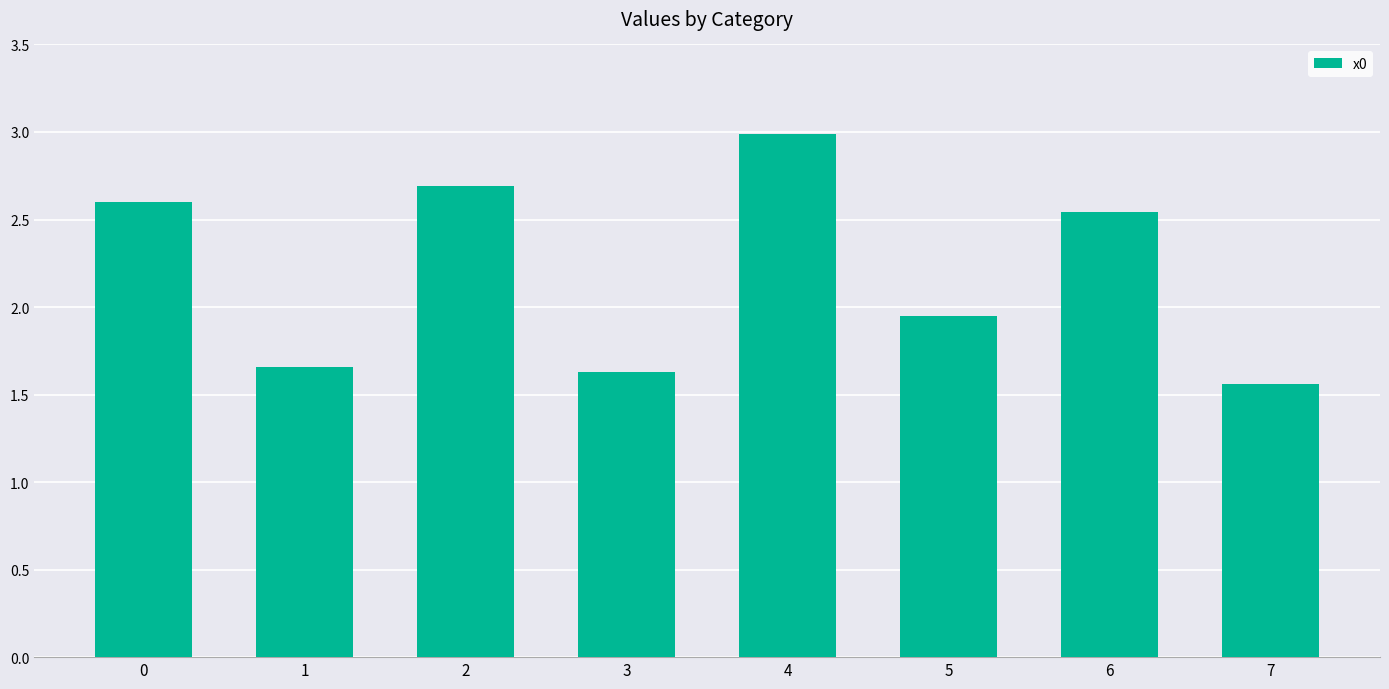

What is the value of the 3rd bar from the left?

2.7